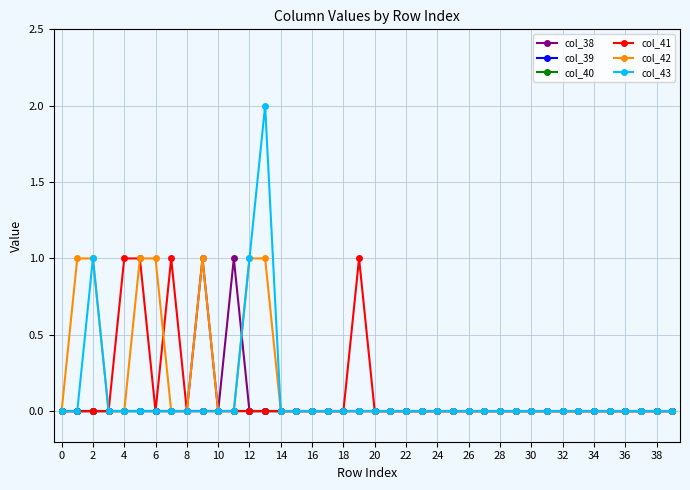

Is this an area chart (filled region under the line)?

No